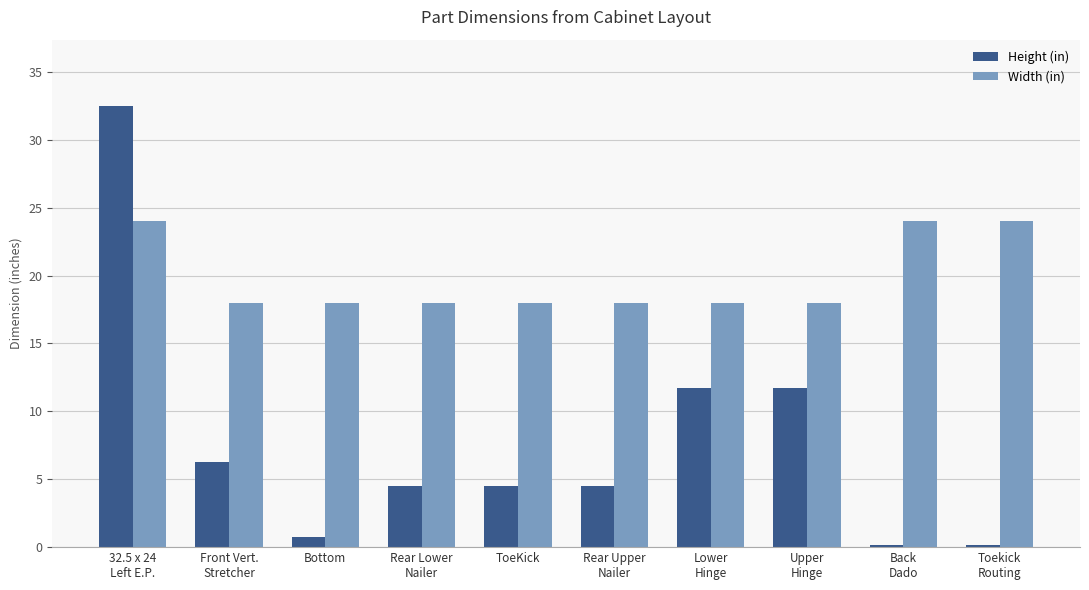

How many groups of bars are there?

10